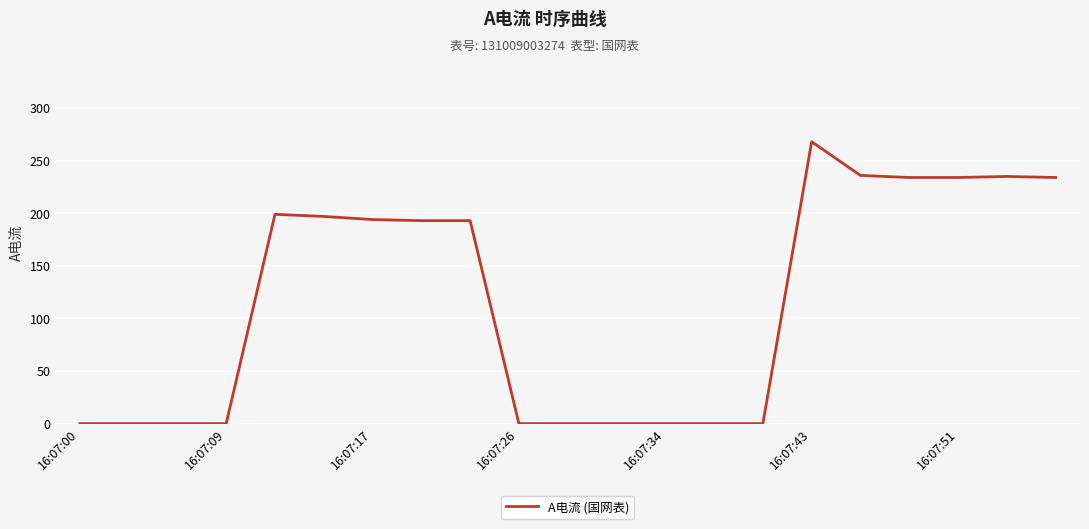

How many series are shown in this chart?

1